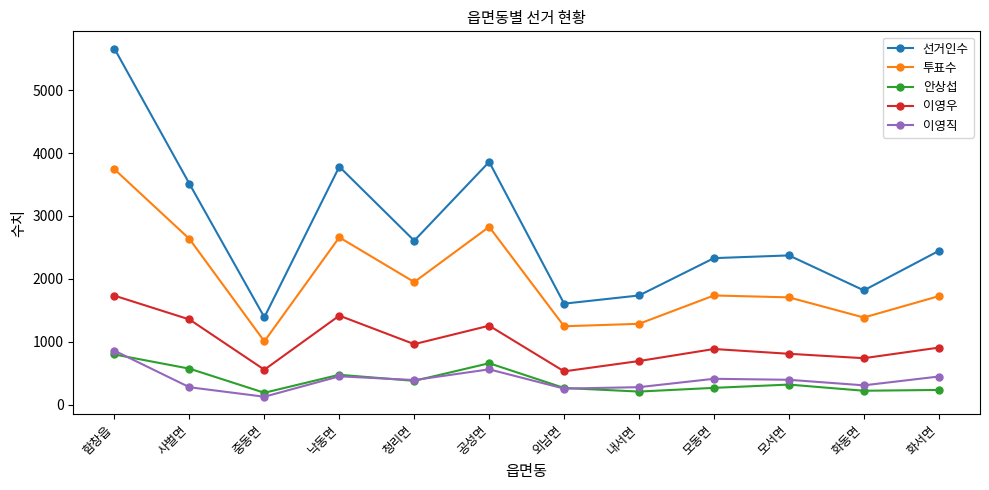

Which series has the largest total across all categories?

선거인수